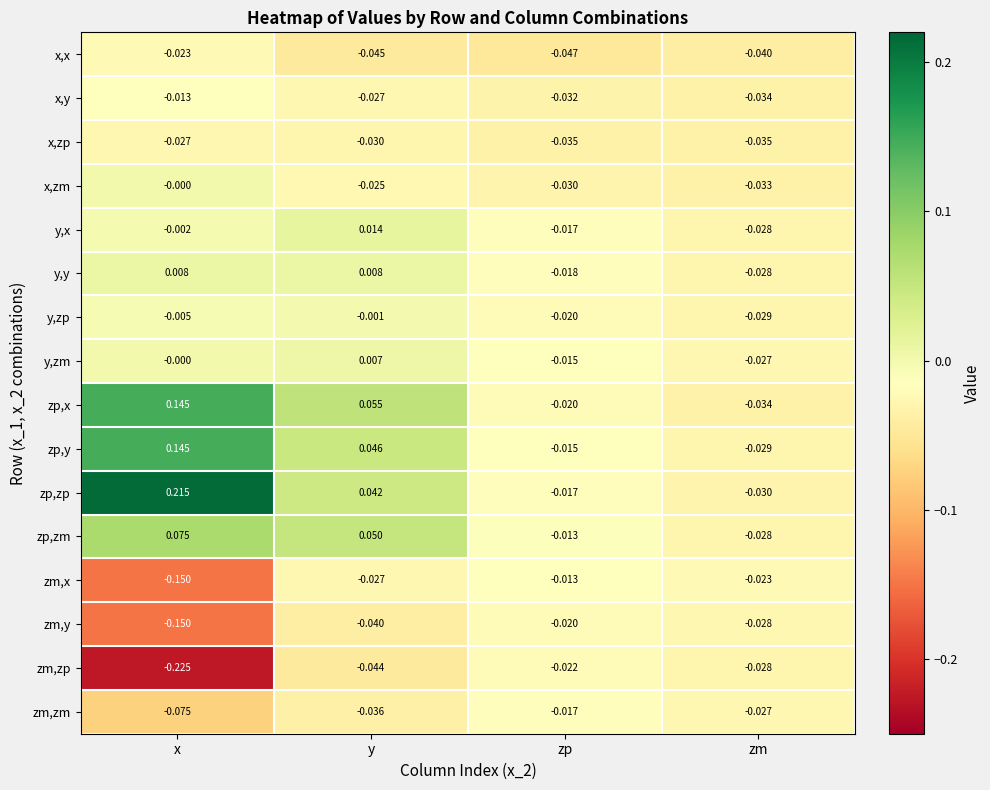

Where does the y,y series first go above 0?

x